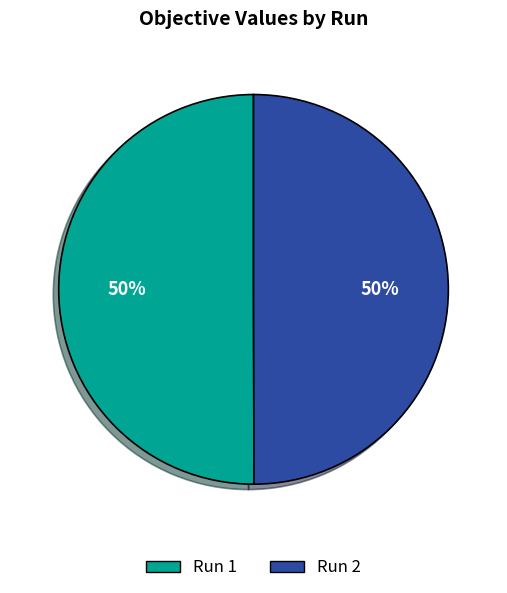

Do Run 2 and Run 1 together represent more than half of the pie?

Yes